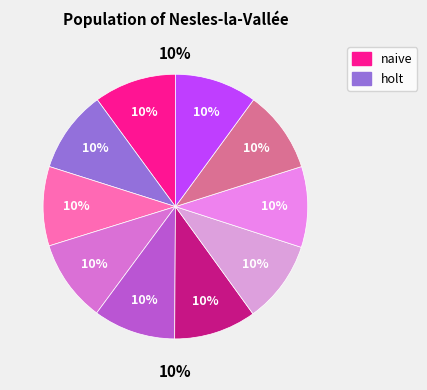

The SVR A2 slice represents 22% of the pie. True or false?

False